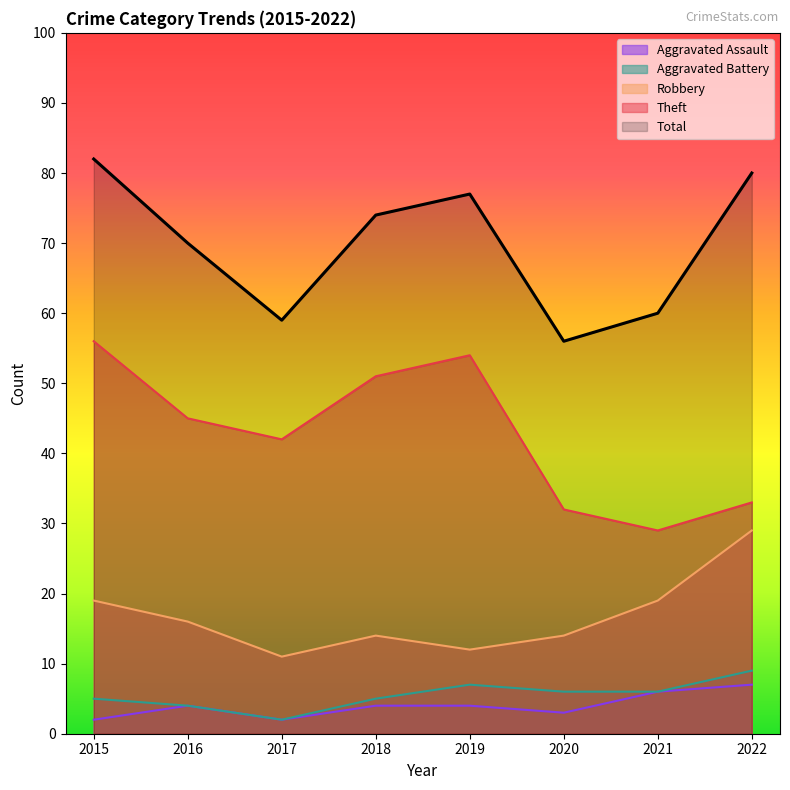

The value of Theft at 2020 is 49. True or false?

False